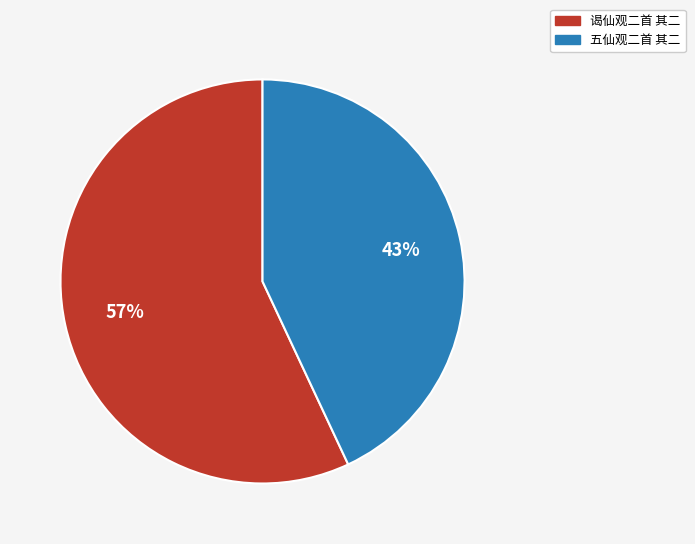

Is it true that 五仙观二首 其二 is 43% of the pie?

True